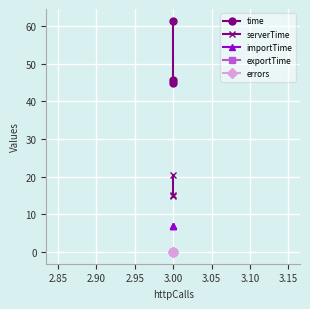

Which series has the largest total across all categories?

time